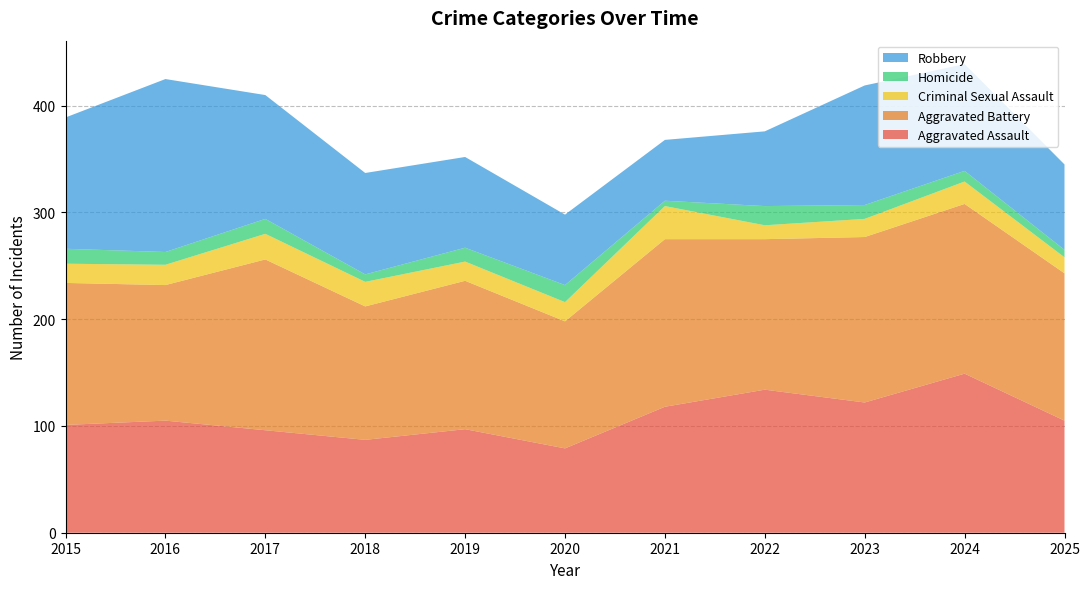

Reading left to right, transcribe all the data shown in this chart.

Aggravated Assault: 2015=101	2016=105	2017=96	2018=87	2019=97	2020=79	2021=118	2022=134	2023=122	2024=149	2025=105
Aggravated Battery: 2015=133	2016=127	2017=160	2018=125	2019=139	2020=119	2021=157	2022=141	2023=155	2024=159	2025=138
Criminal Sexual Assault: 2015=18	2016=19	2017=24	2018=23	2019=18	2020=18	2021=31	2022=13	2023=17	2024=21	2025=15
Homicide: 2015=14	2016=12	2017=14	2018=7	2019=13	2020=16	2021=5	2022=18	2023=13	2024=10	2025=7
Robbery: 2015=123	2016=162	2017=116	2018=95	2019=85	2020=66	2021=57	2022=70	2023=112	2024=100	2025=80